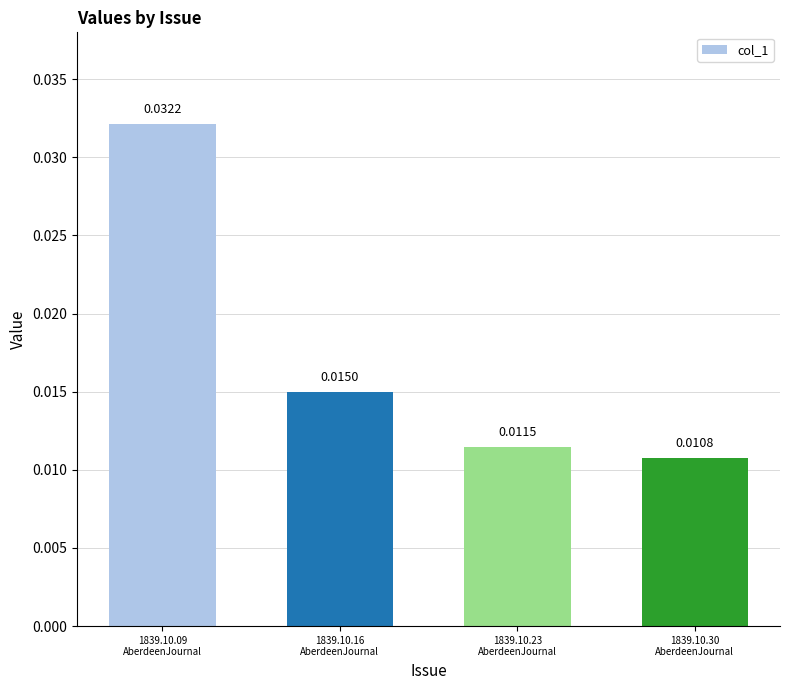

Which category has the highest value across all series?

1839.10.09
AberdeenJournal